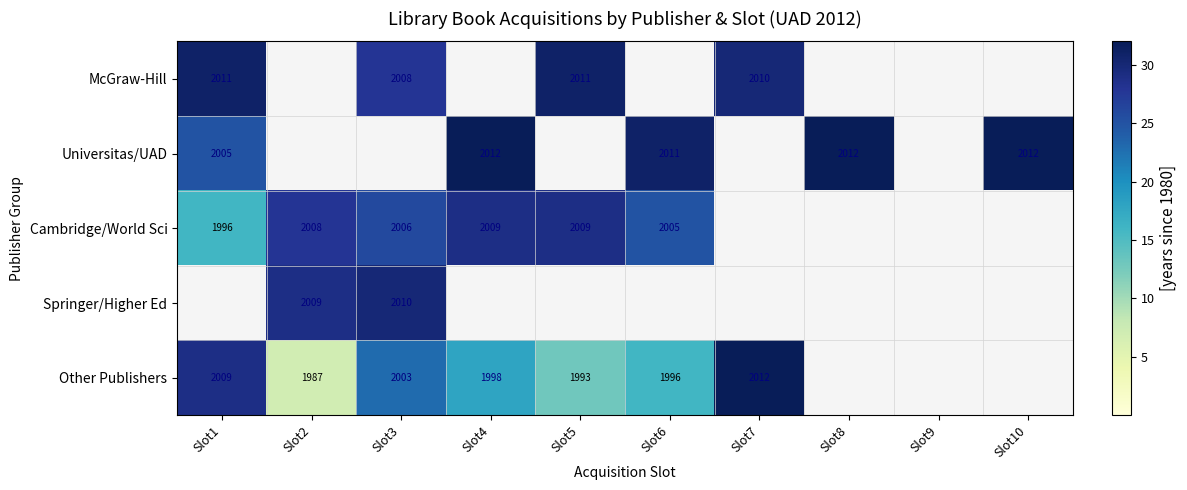

What is the difference between the highest and lowest values at Slot7?

32